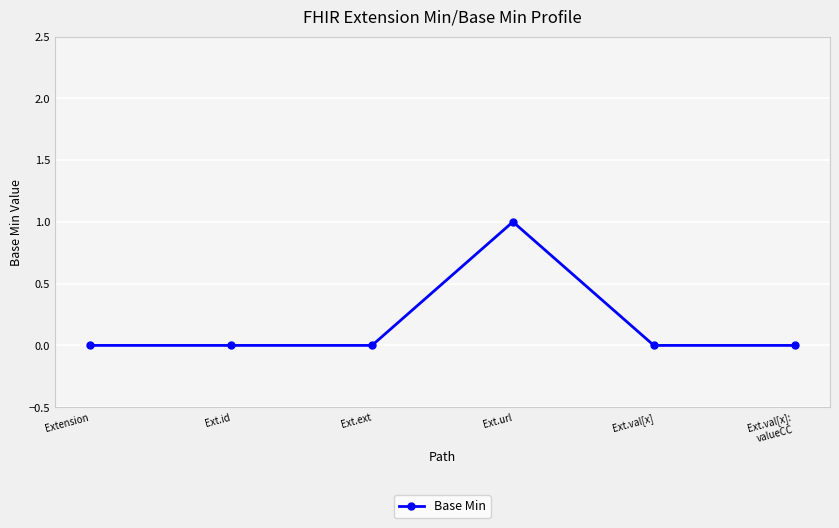

True or false: the data has more than 2 interior local peaks.

False